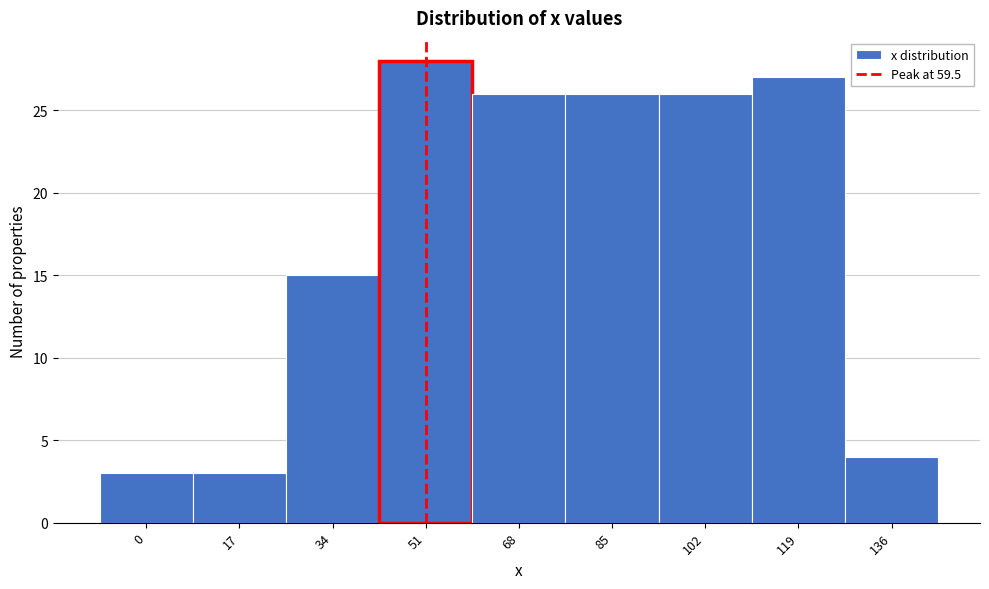

Reading left to right, extract all data points from this chart.

0=3	17=3	34=15	51=28	68=26	85=26	102=26	119=27	136=4